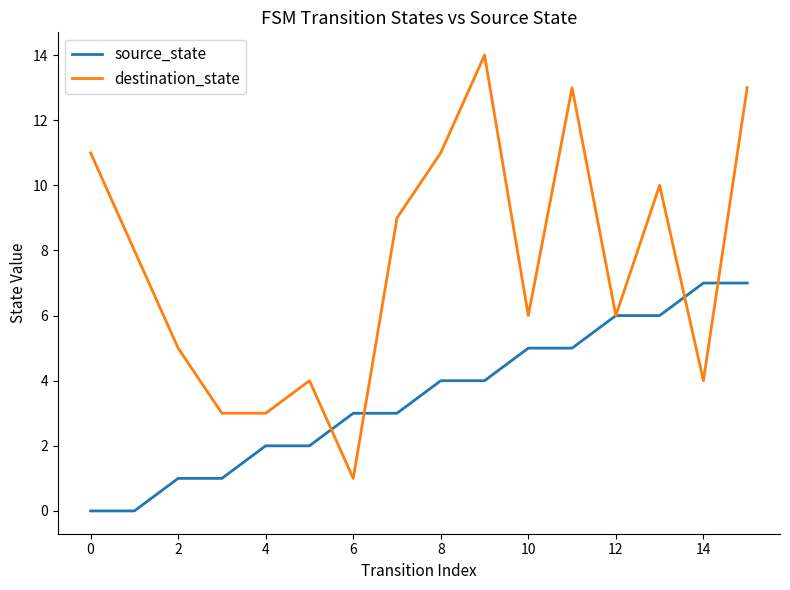

Reading left to right, extract all data points from this chart.

source_state: 0	0	1	1	2	2	3	3	4	4	5	5	6	6	7	7
destination_state: 11	8	5	3	3	4	1	9	11	14	6	13	6	10	4	13